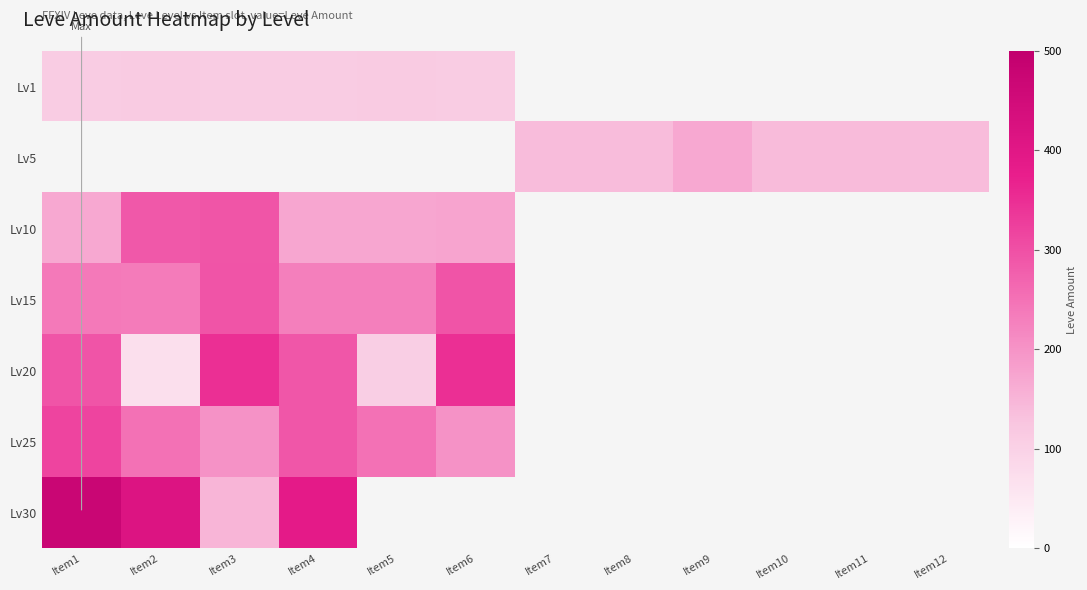

Which has a higher value, Item8 or Item2?

Item2